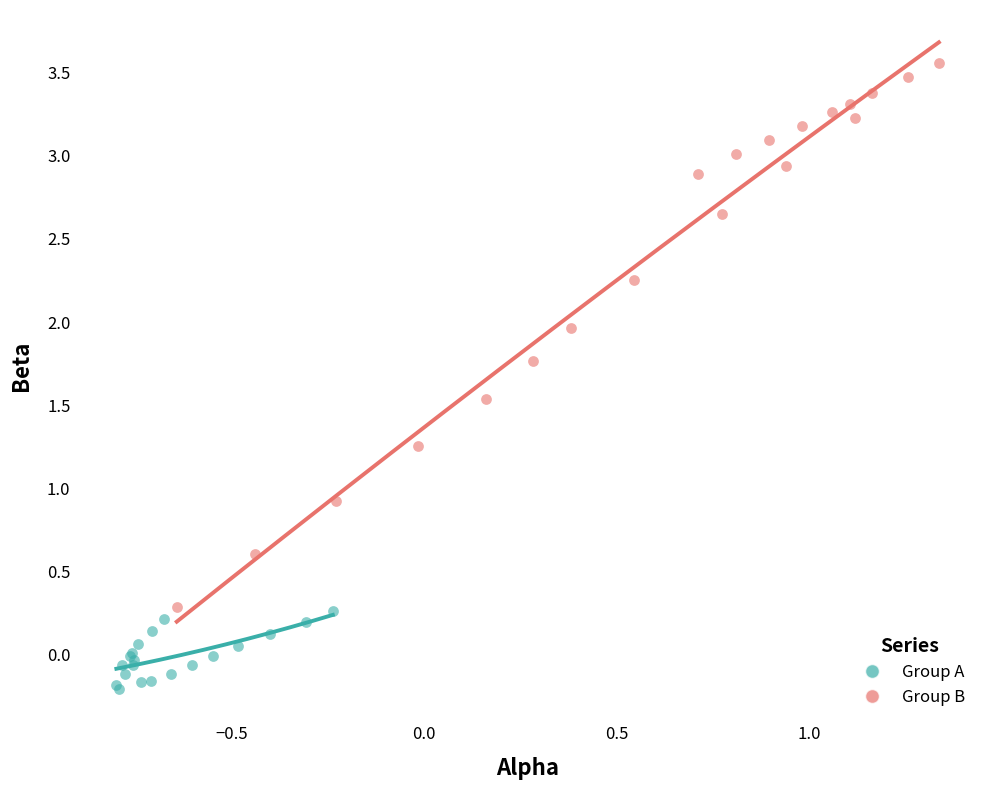

Which series contains the lowest Y value?

Group A